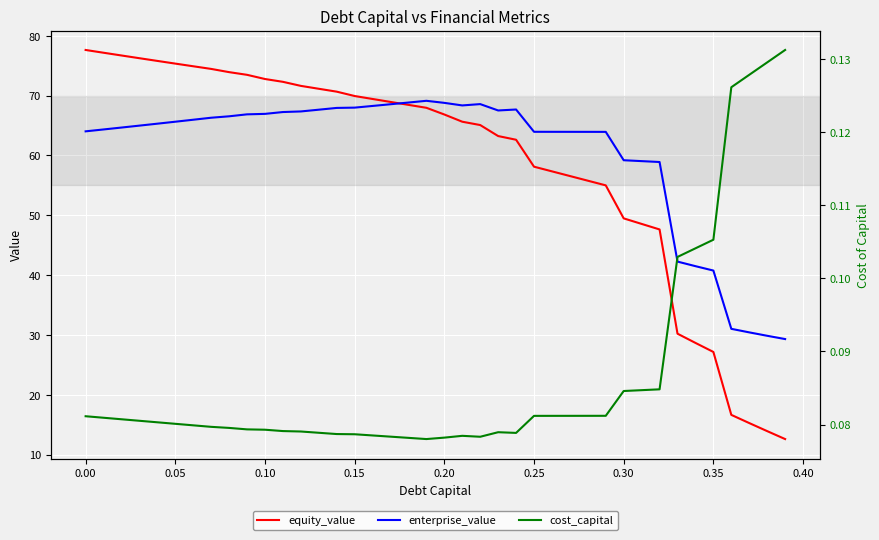

What is the sum of all equity_value values?

2355.6